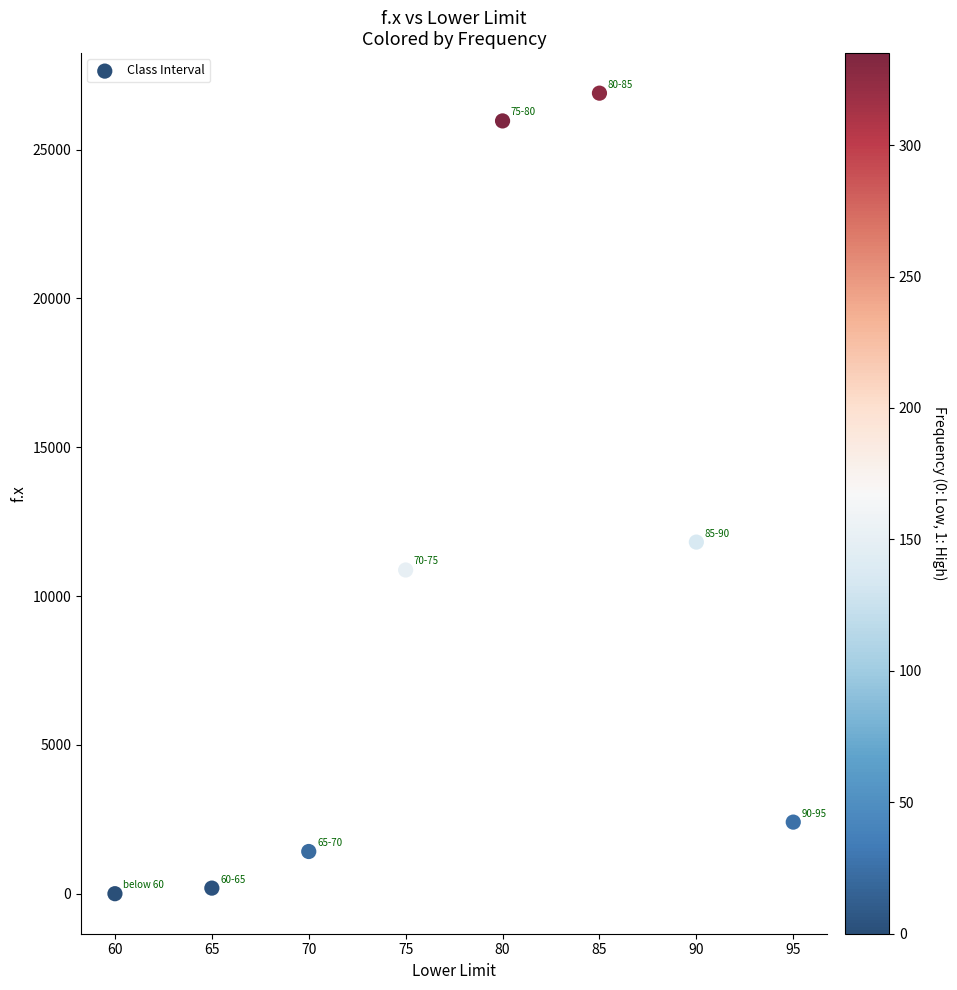

What Y value in the scatter plot is closest to 13447?

11812.5